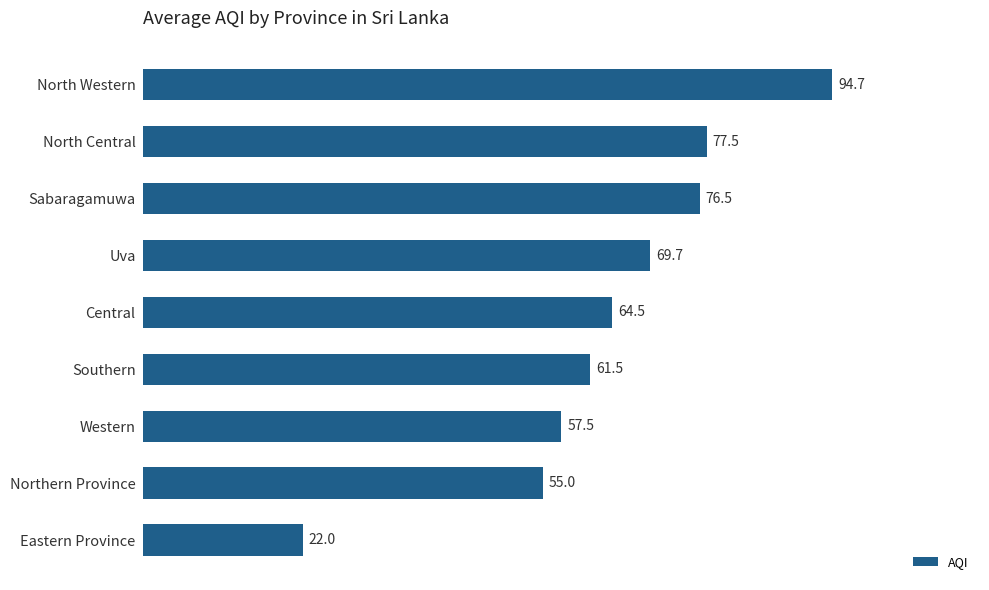

What is the difference between the second highest and minimum values?

55.5